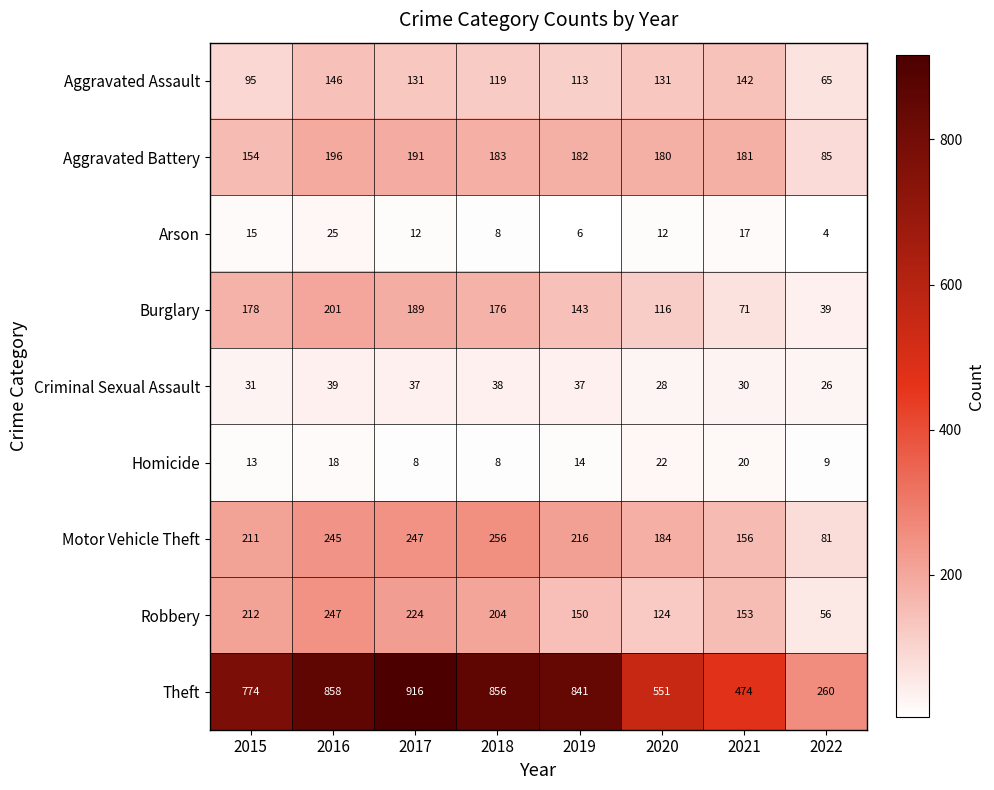

What is the sum of all Homicide values?

112